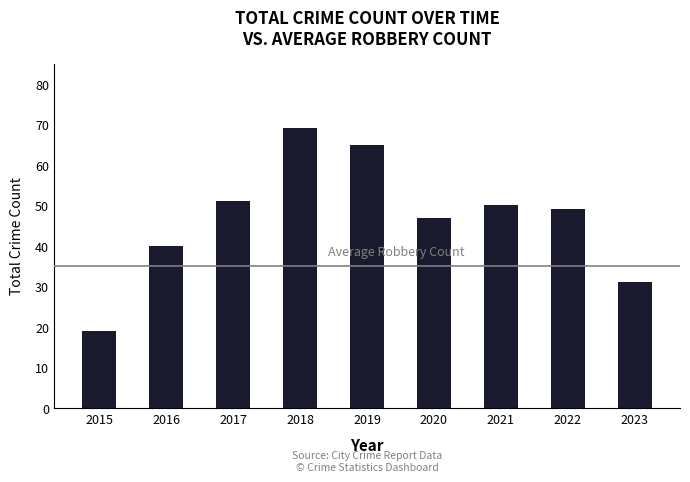

List the labels in order of value, smallest first.

2015, 2023, 2016, 2020, 2022, 2021, 2017, 2019, 2018